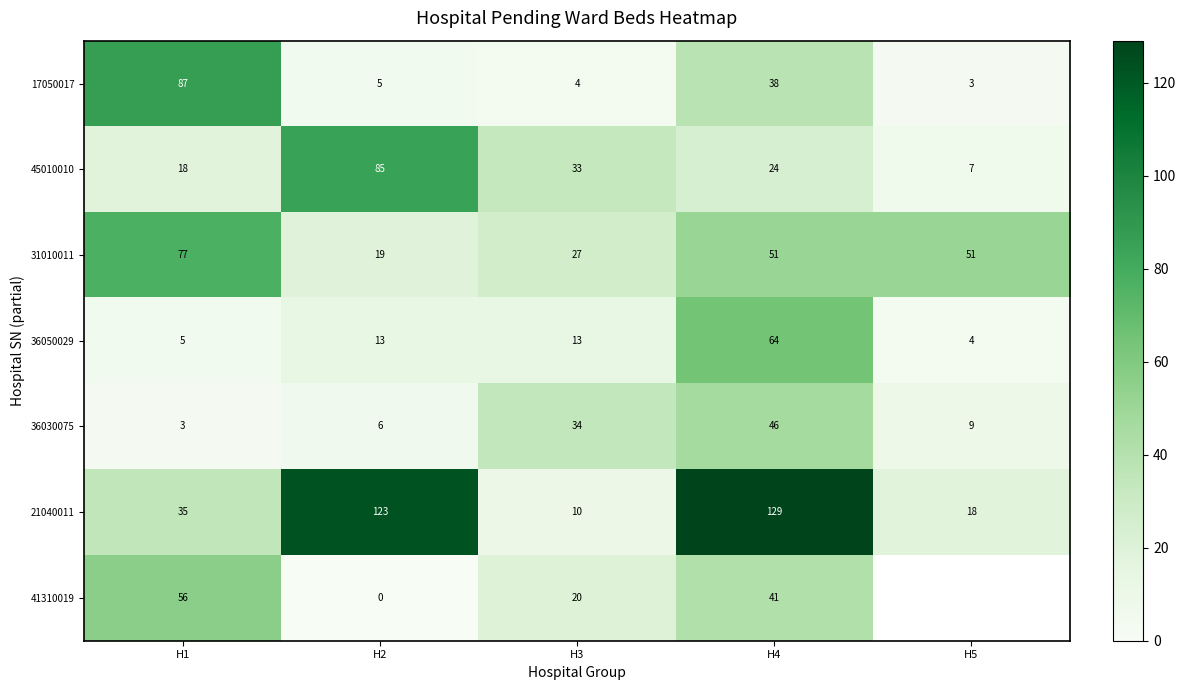

At H3, list the series in order from smallest to largest.

17050017, 21040011, 36050029, 41310019, 31010011, 45010010, 36030075